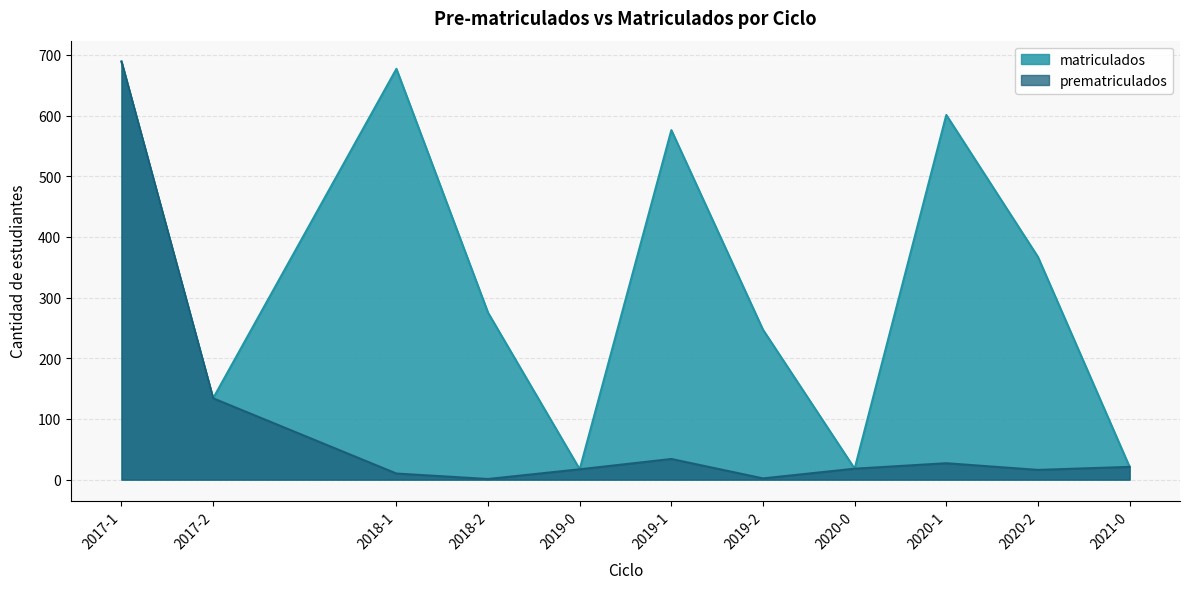

How many interior local valleys does the matriculados series have?

3